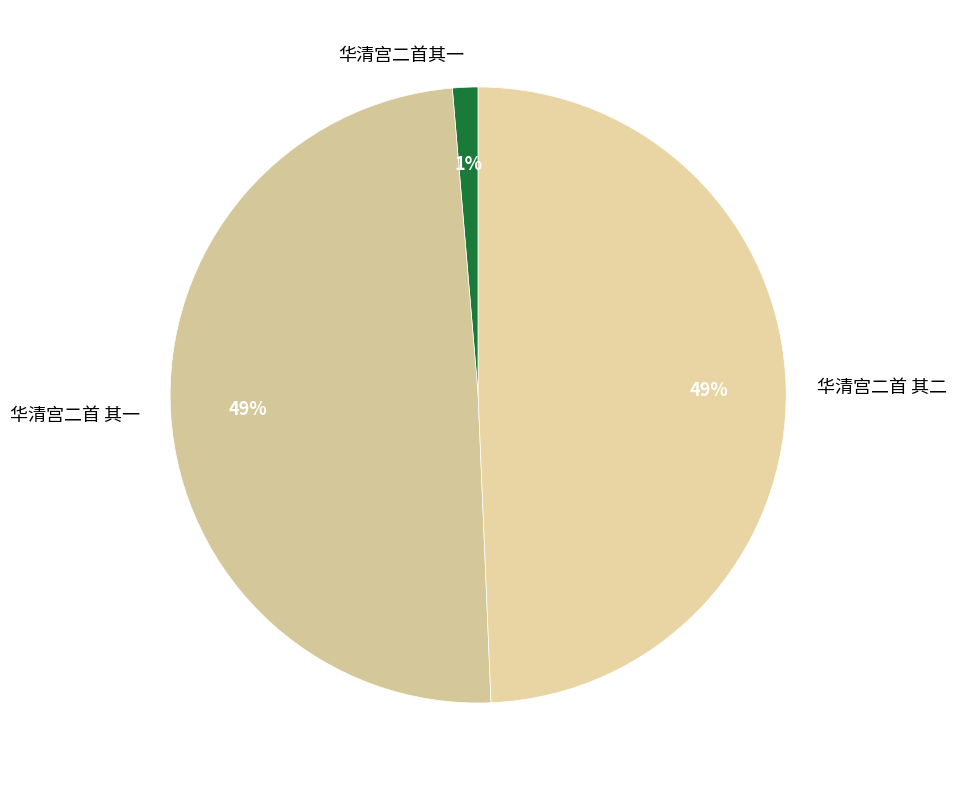

How many segments does this pie chart have?

3